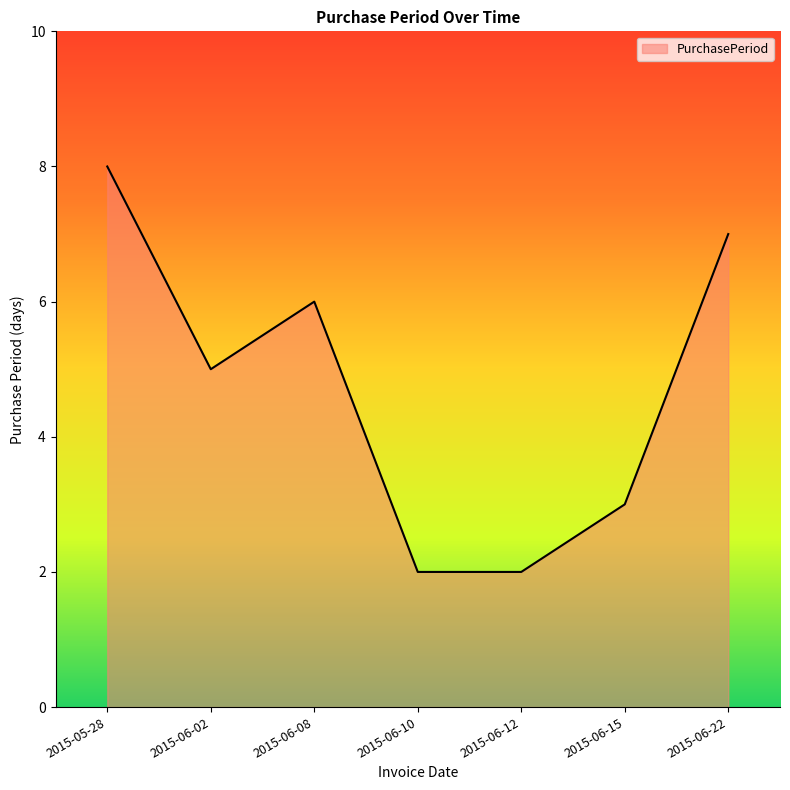

At which category does the data reach its first local valley?

2015-06-02